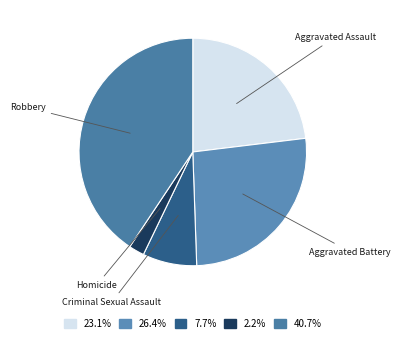

Combined, do Aggravated Battery and Robbery account for over 50%?

Yes